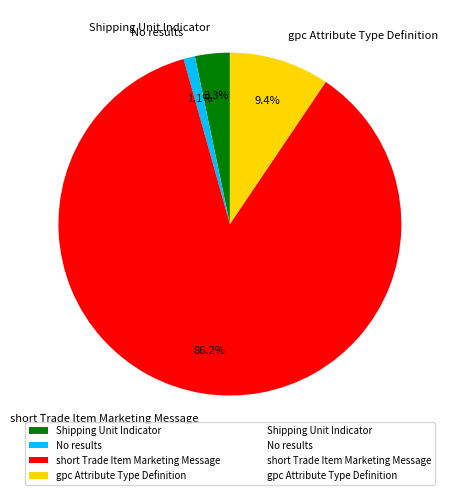

To the nearest percent, what percentage of the pie is short Trade Item Marketing Message?

86%